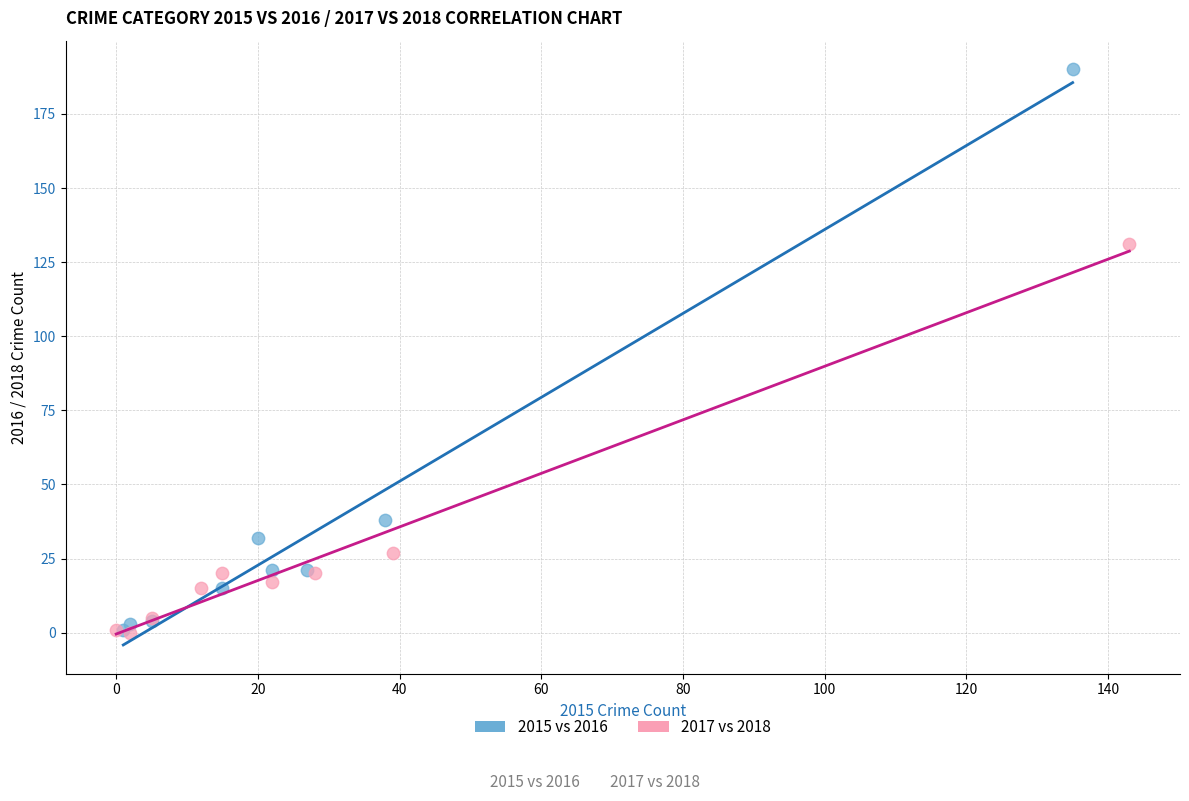

Which series has the widest spread of Y values?

2015 vs 2016